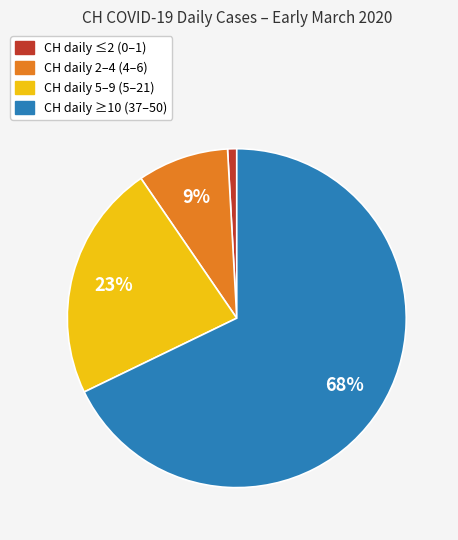

How many slices are in this pie chart?

4